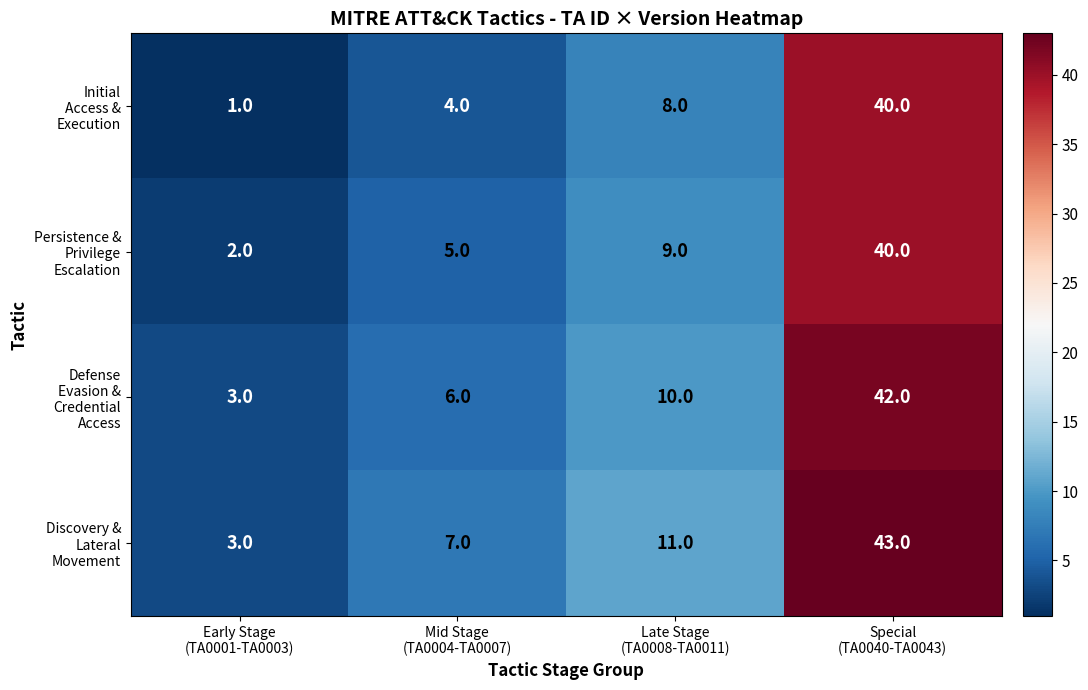

What is the difference between the highest and lowest values at Late Stage
(TA0008-TA0011)?

3